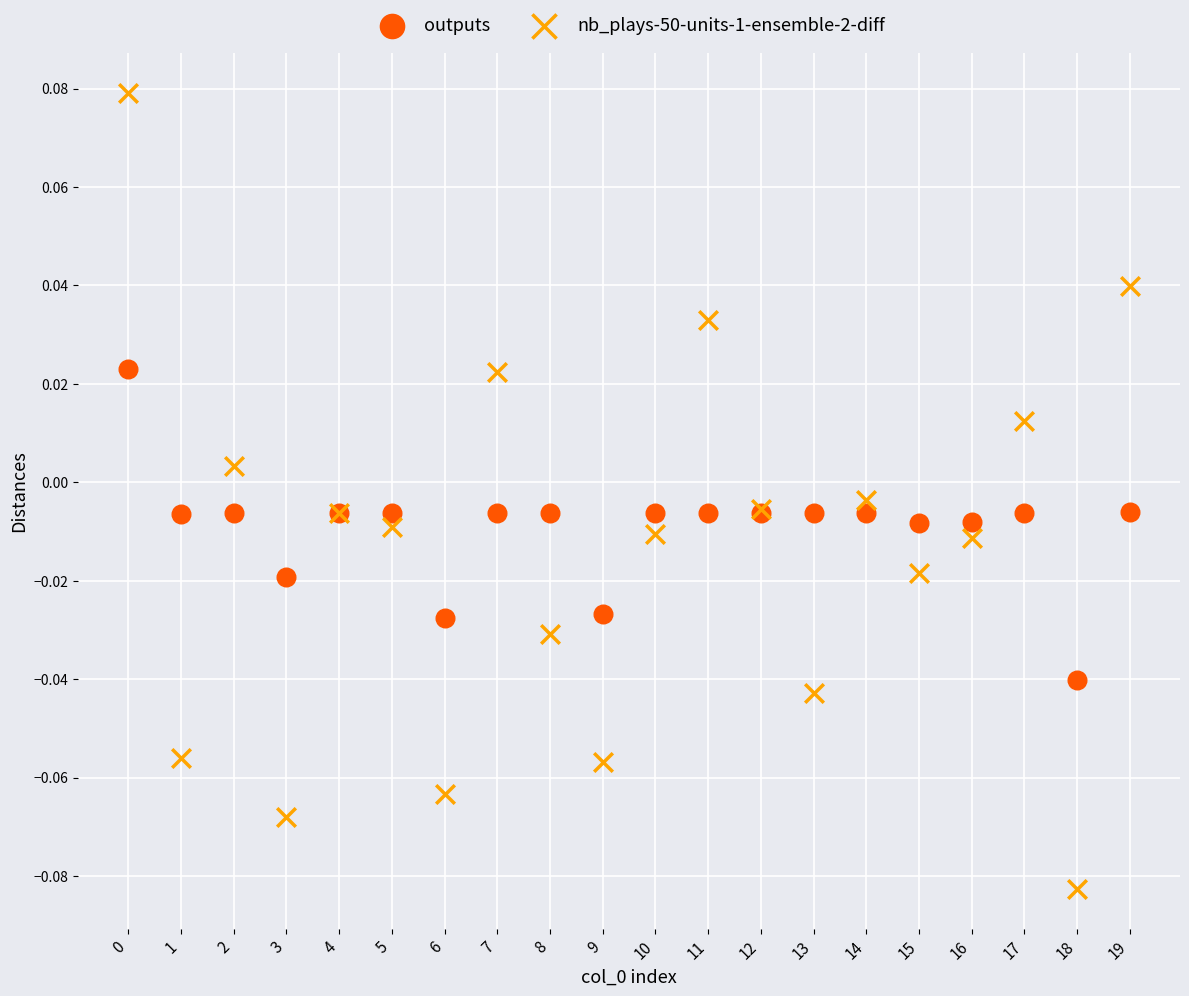

Which series reaches the maximum Y coordinate?

nb_plays-50-units-1-ensemble-2-diff